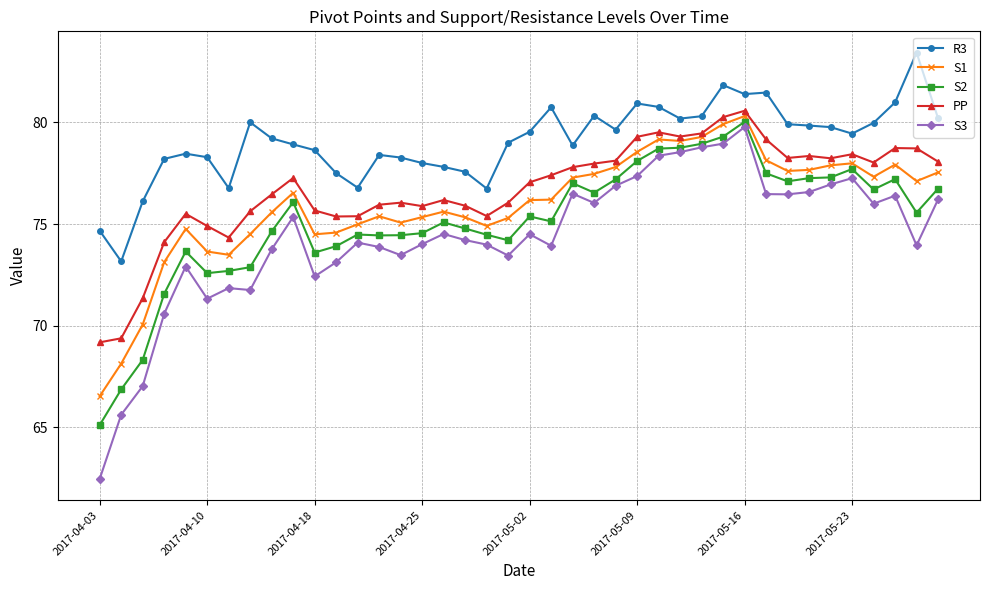

List the series in order of their overall mean, highest first.

R3, PP, S1, S2, S3